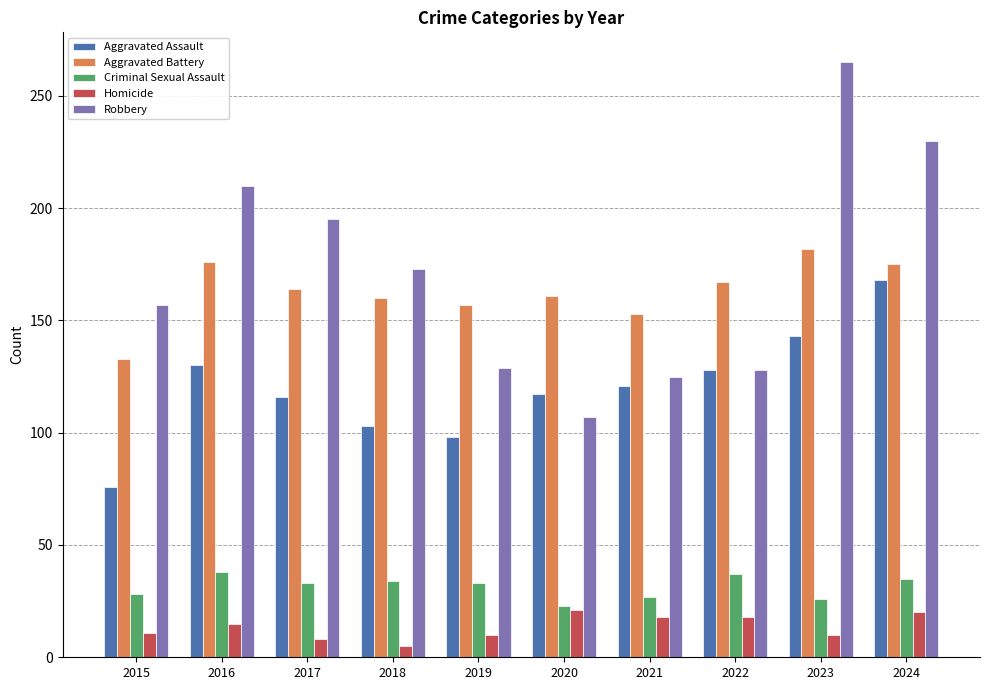

What is the total value across all series at 2022?

478